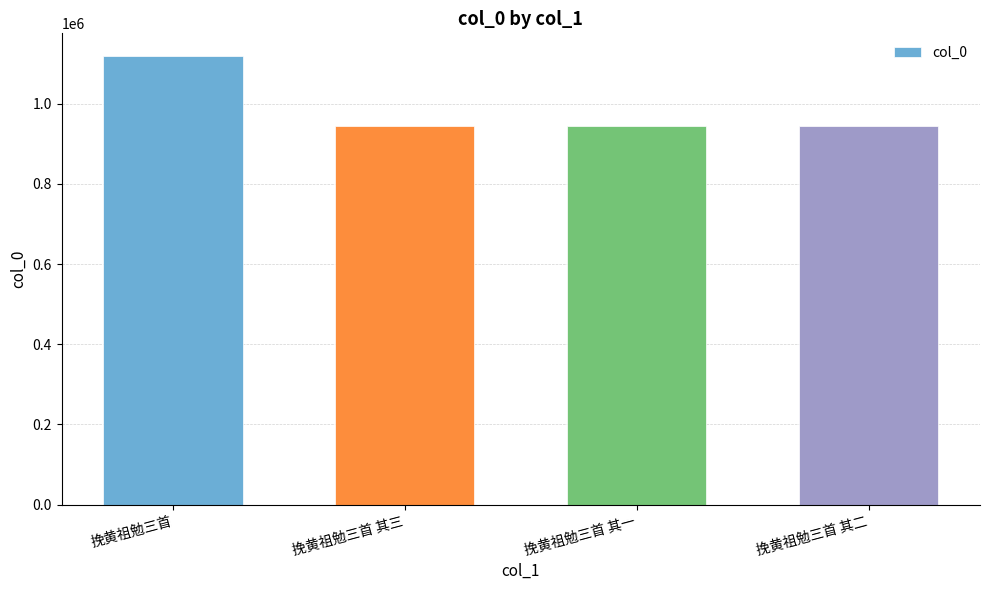

Is it true that the value at 挽黄祖勉三首 其三 is 286921?

False